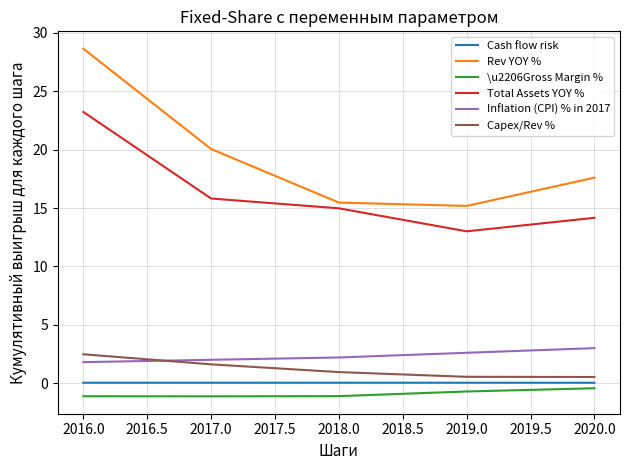

What is the spread (max minus min) of values at 2017.0?

21.2